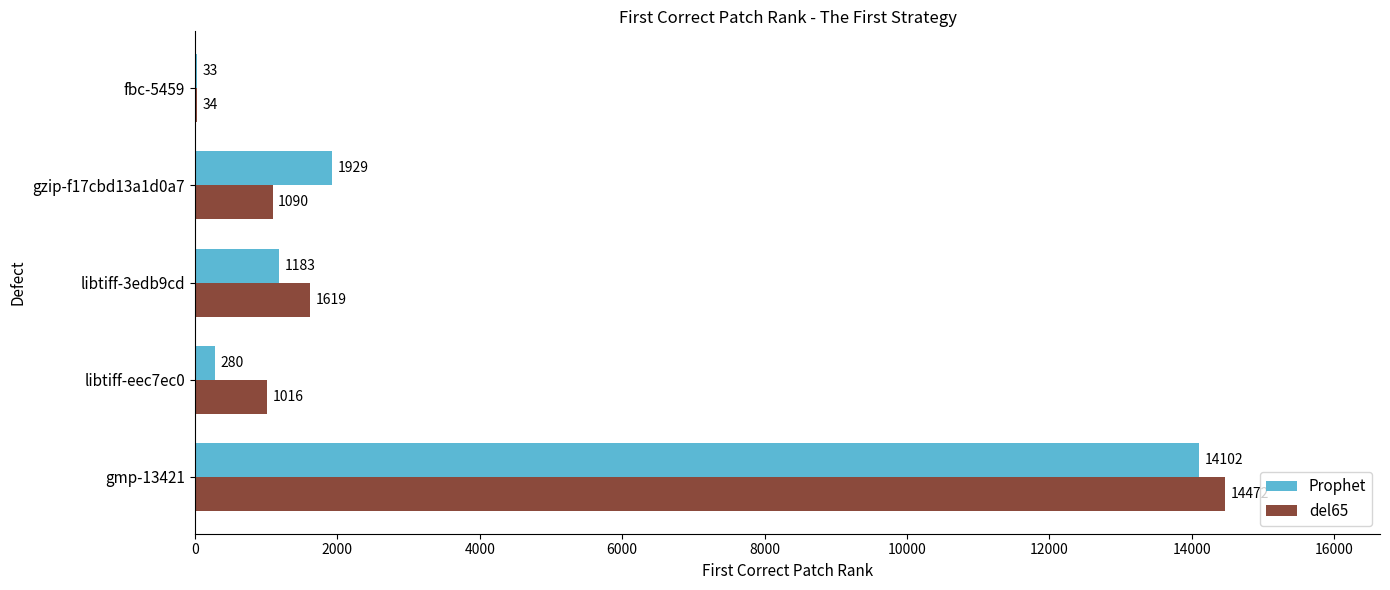

What is the approximate value of Prophet at libtiff-3edb9cd, to the nearest 10?

1180